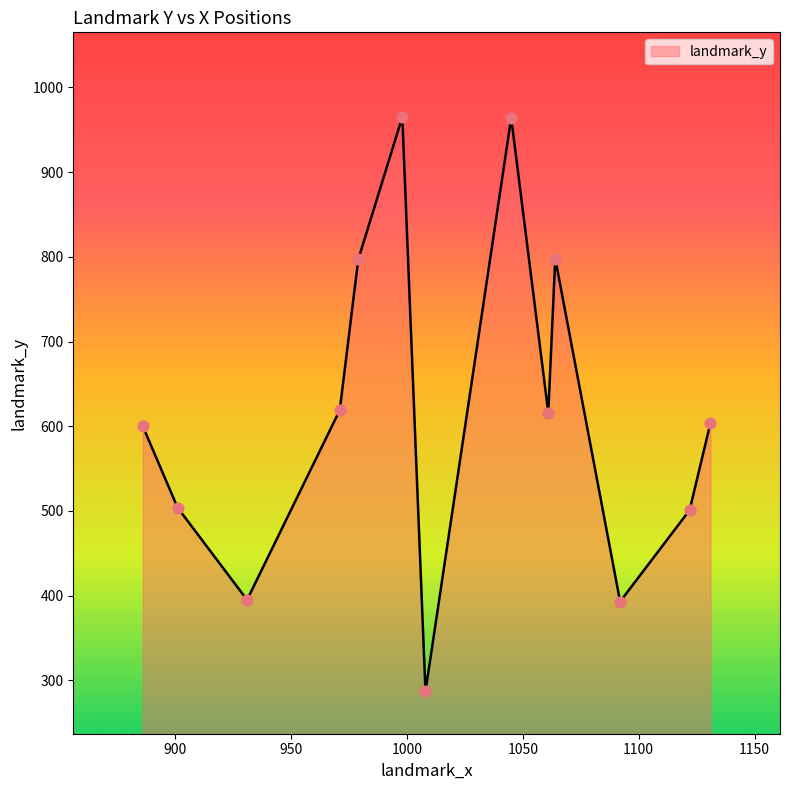

What is the smallest value displayed?

287